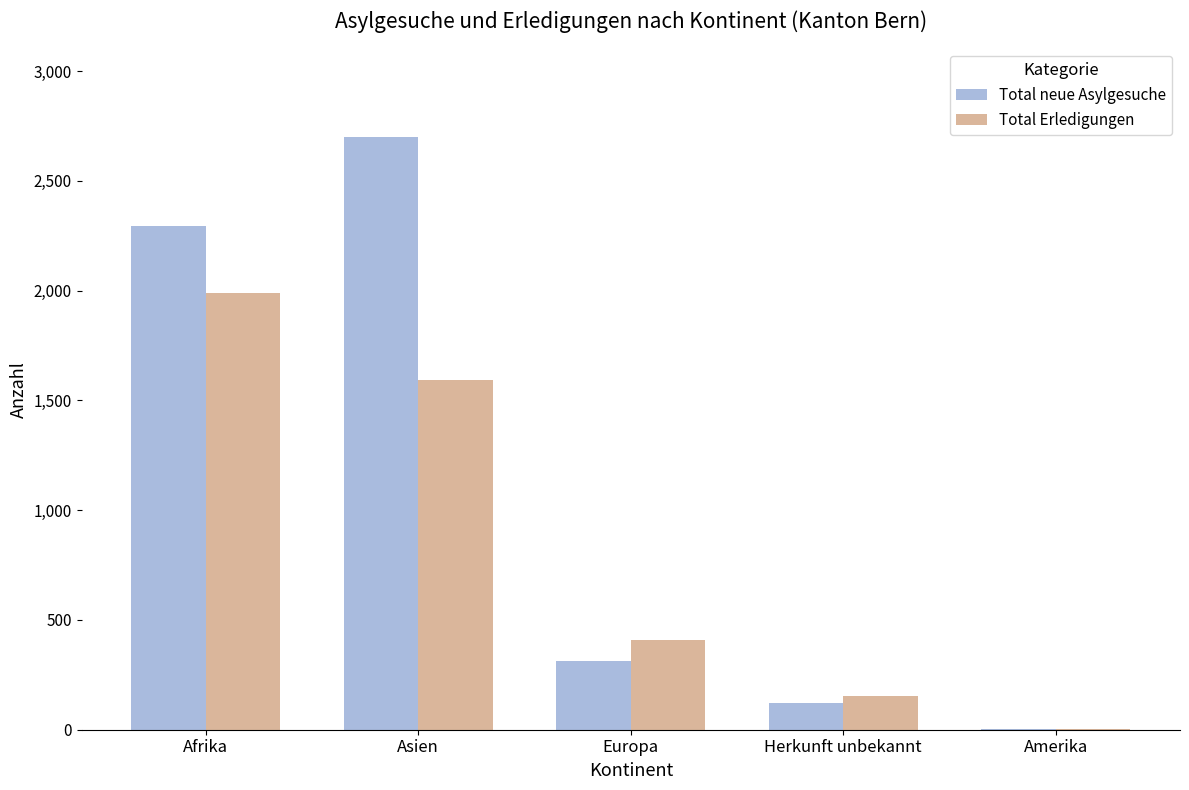

Which series has the largest range (max minus min)?

Total neue Asylgesuche